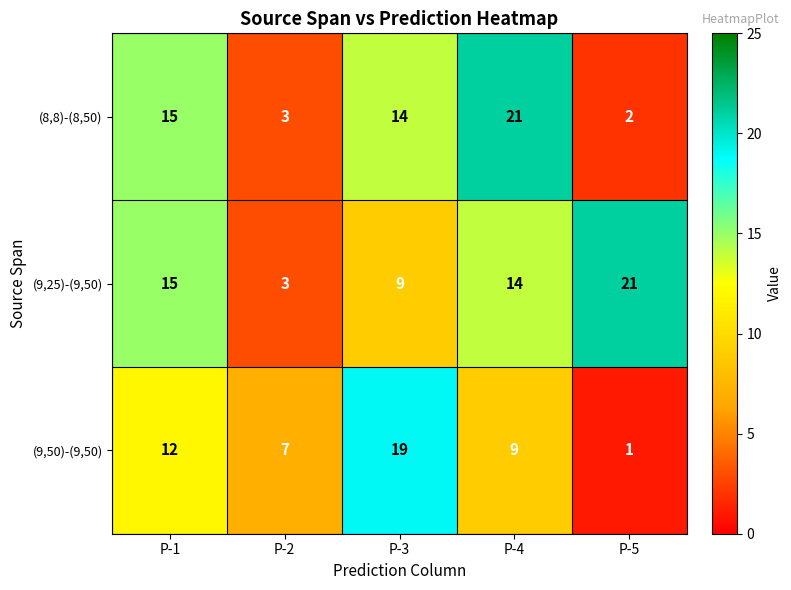

True or false: (9,25)-(9,50) has a value of 9 at P-3.

True